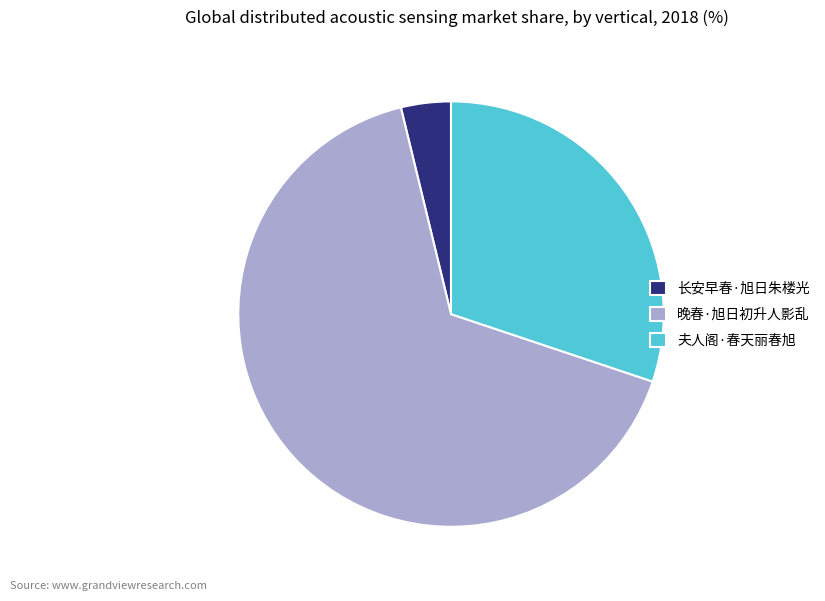

Is the sum of 夫人阁·春天丽春旭 and 长安早春·旭日朱楼光 greater than half?

No